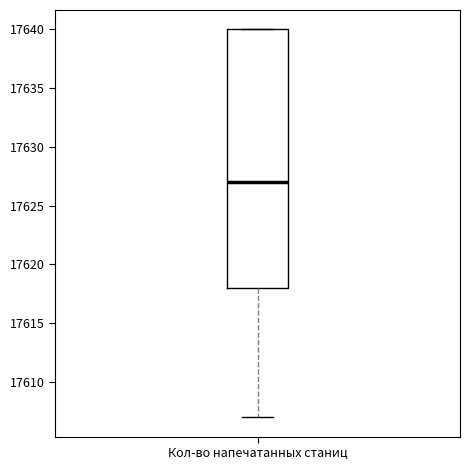

Transcribe this box plot: give where the median line is, the range the box spans, and where the two whiskers end, as read against the y-axis. The values are not printed on the chart, so give them approximately, as read against the axis.

median 17627, box 17618 to 17640, whiskers 17607 to 17640